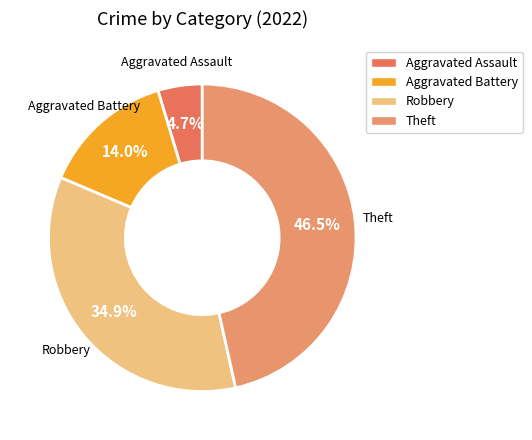

Is it true that Aggravated Battery is 20% of the pie?

False